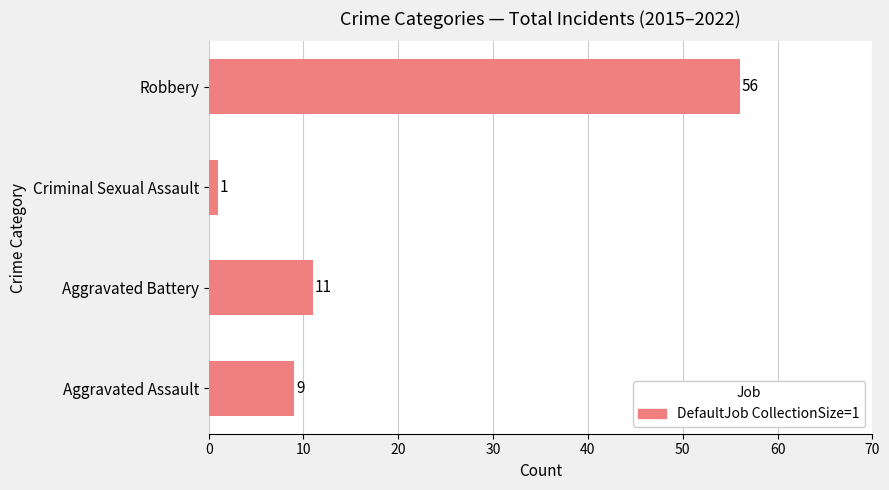

Reading bottom to top, what are all the values shown in this chart?

9	11	1	56